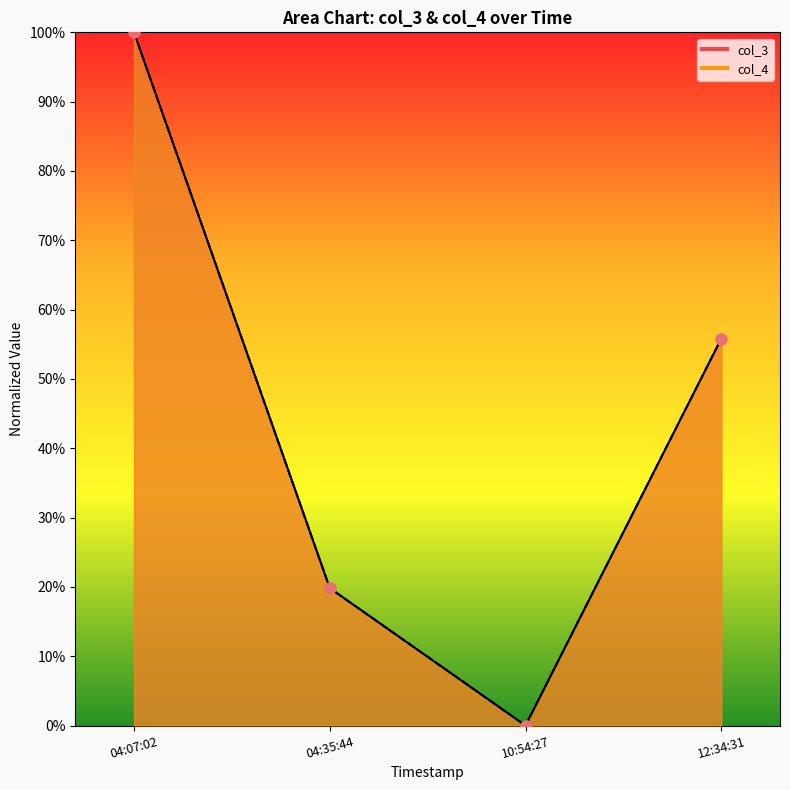

At how many categories does at least one series exceed 0?

3